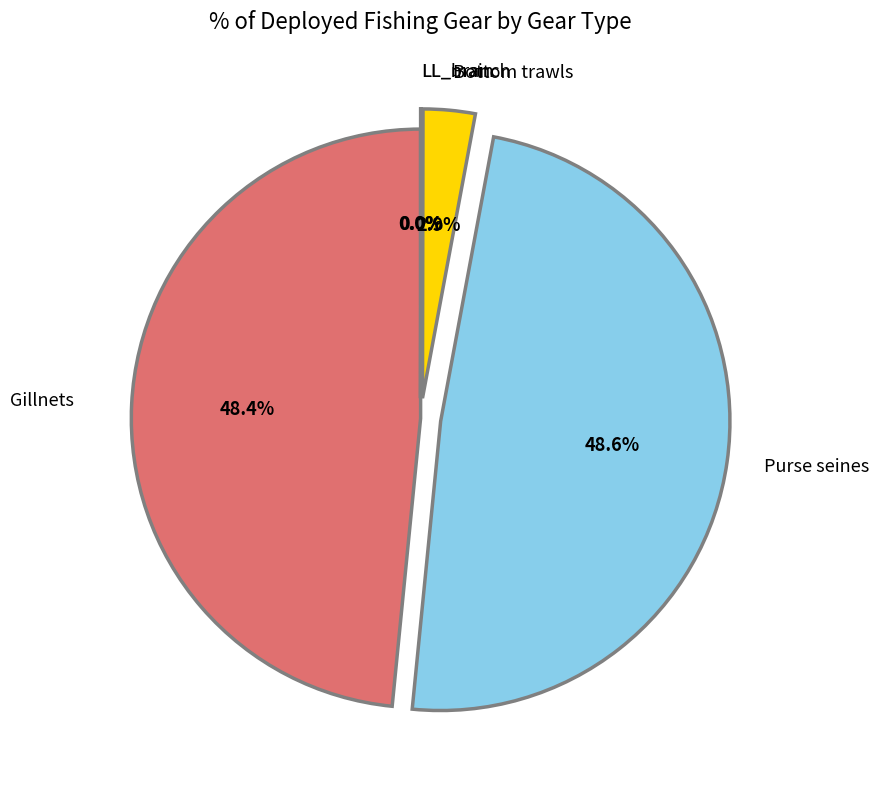

To the nearest percent, what is the average slice percentage?

20%